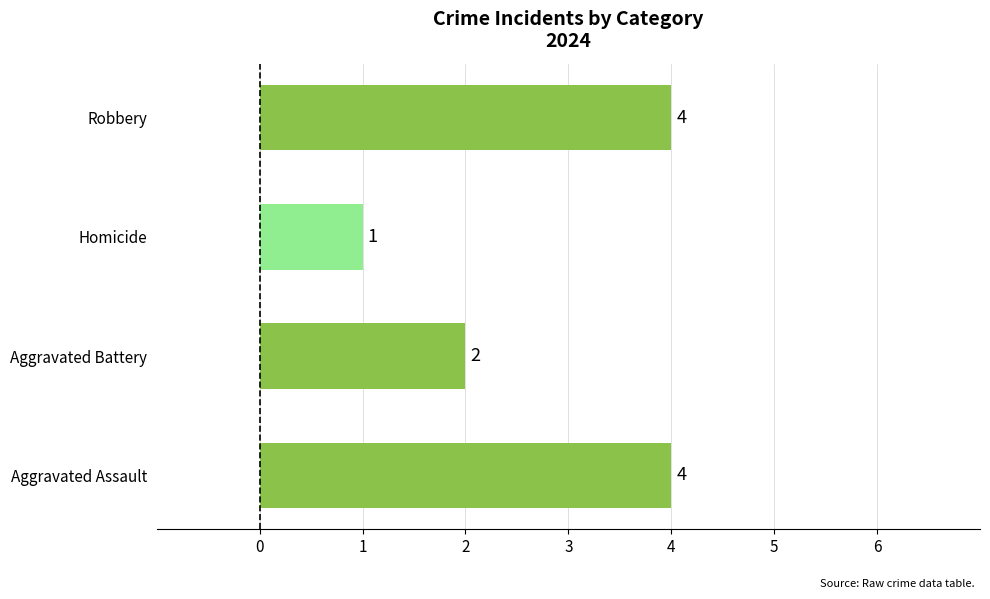

Where is the data nearest to the value 2?

Aggravated Battery